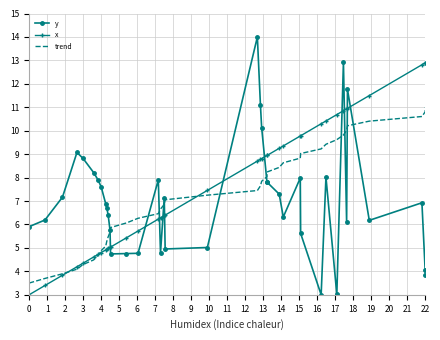

How many intersections are there between x and trend?

3